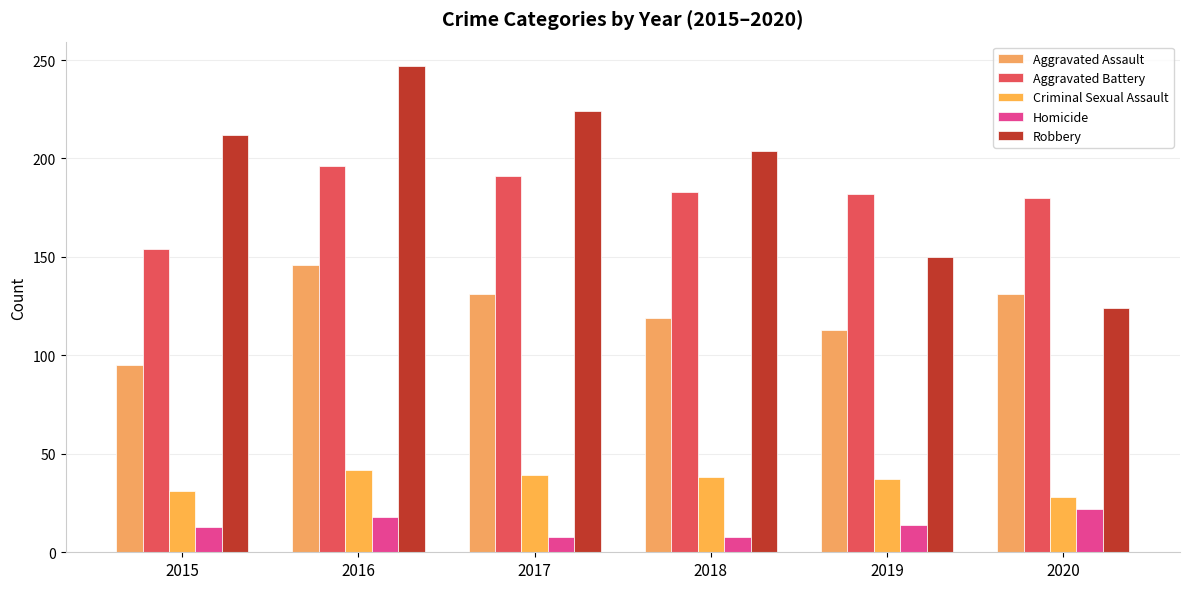

What is the value of the Aggravated Battery bar at the 2nd from the left?

196